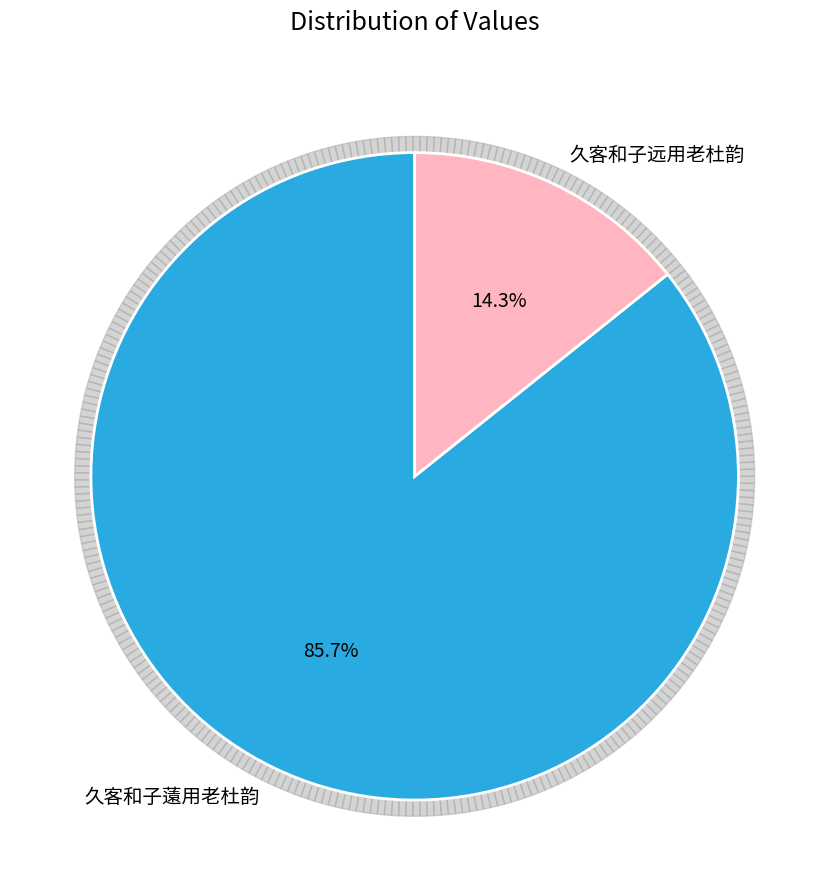

Rank the categories by value from highest to lowest.

久客和子薳用老杜韵, 久客和子远用老杜韵